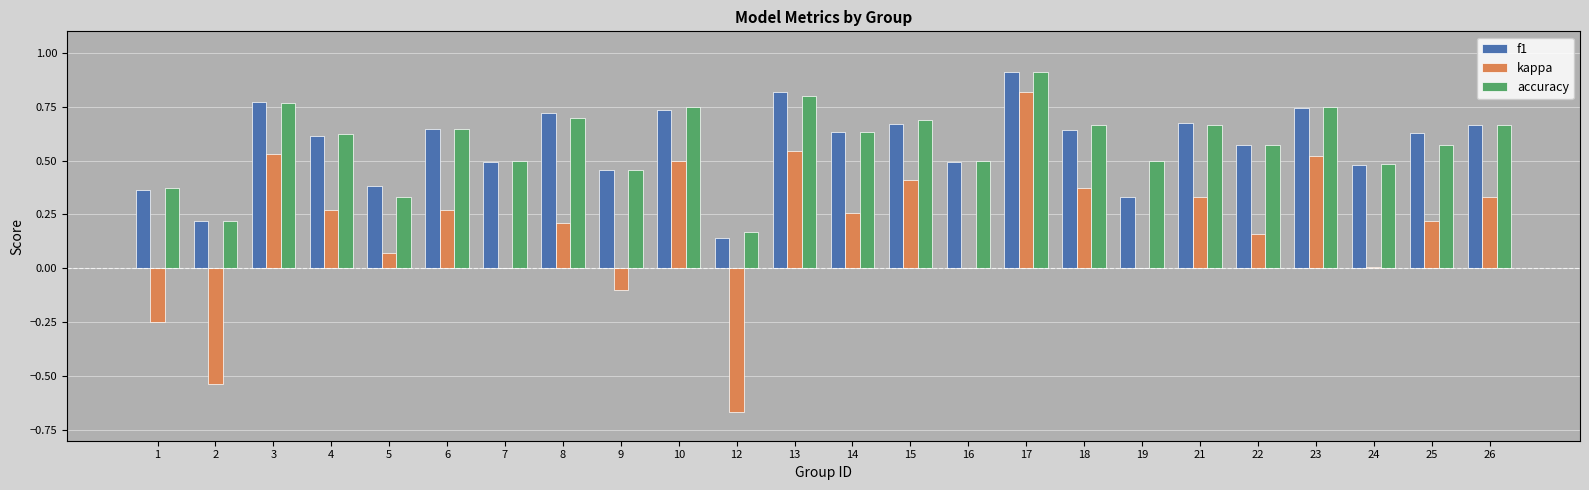

Count the number of categories in the chart.

24